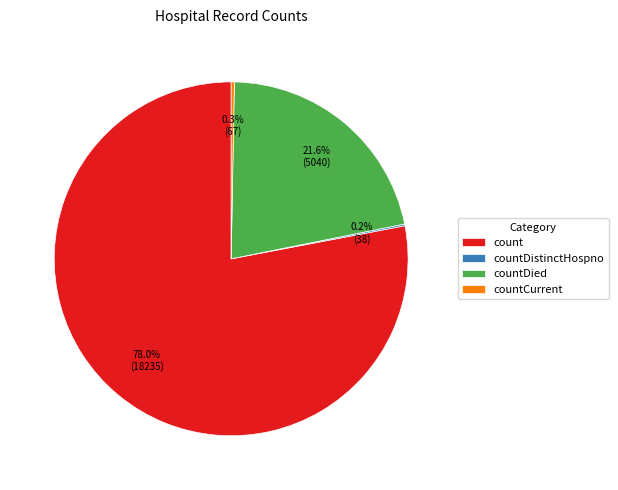

Which has a higher value, countDied or countCurrent?

countDied